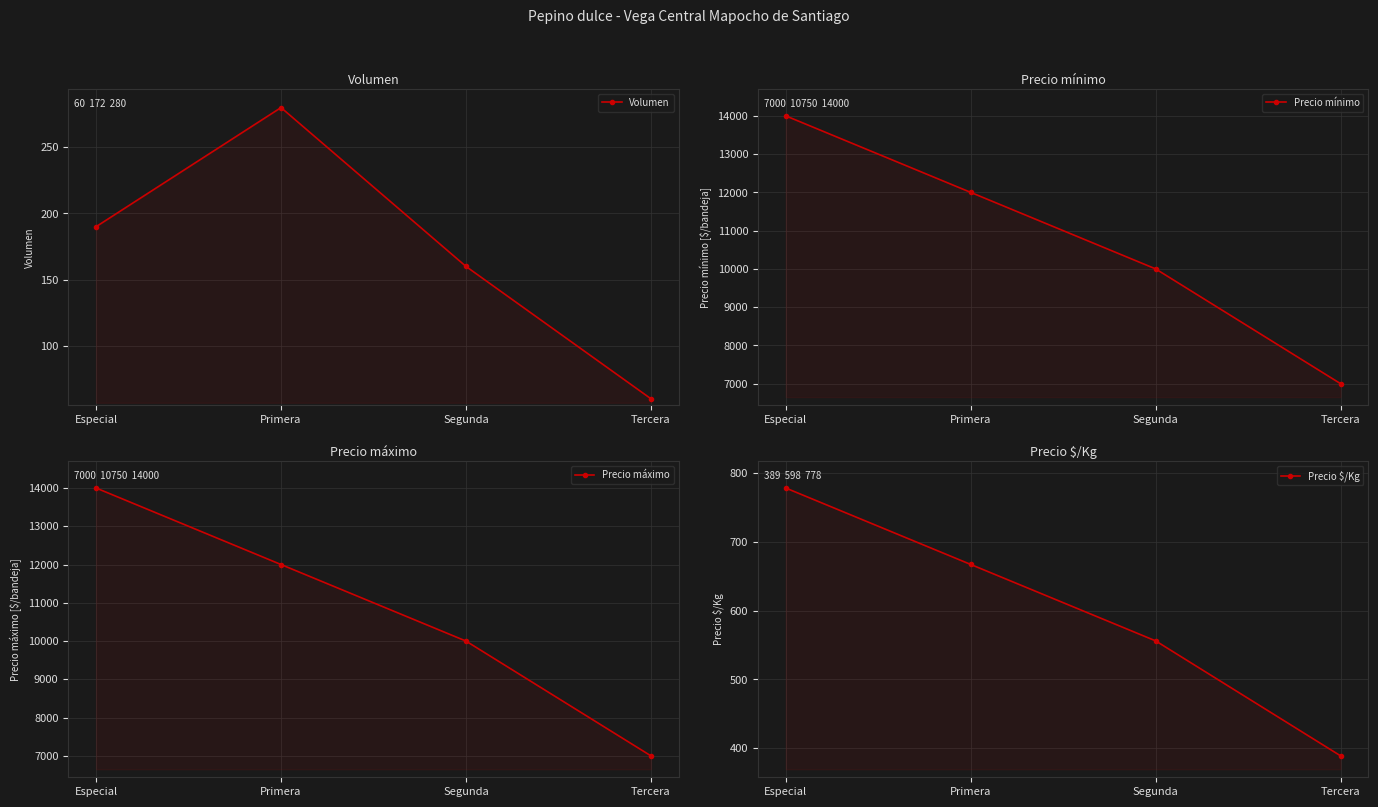

Reading left to right, transcribe all the data shown in this chart.

Volumen: Especial=190	Primera=280	Segunda=160	Tercera=60
Precio mínimo: Especial=14000	Primera=12000	Segunda=10000	Tercera=7000
Precio máximo: Especial=14000	Primera=12000	Segunda=10000	Tercera=7000
Precio $/Kg: Especial=778	Primera=667	Segunda=556	Tercera=389